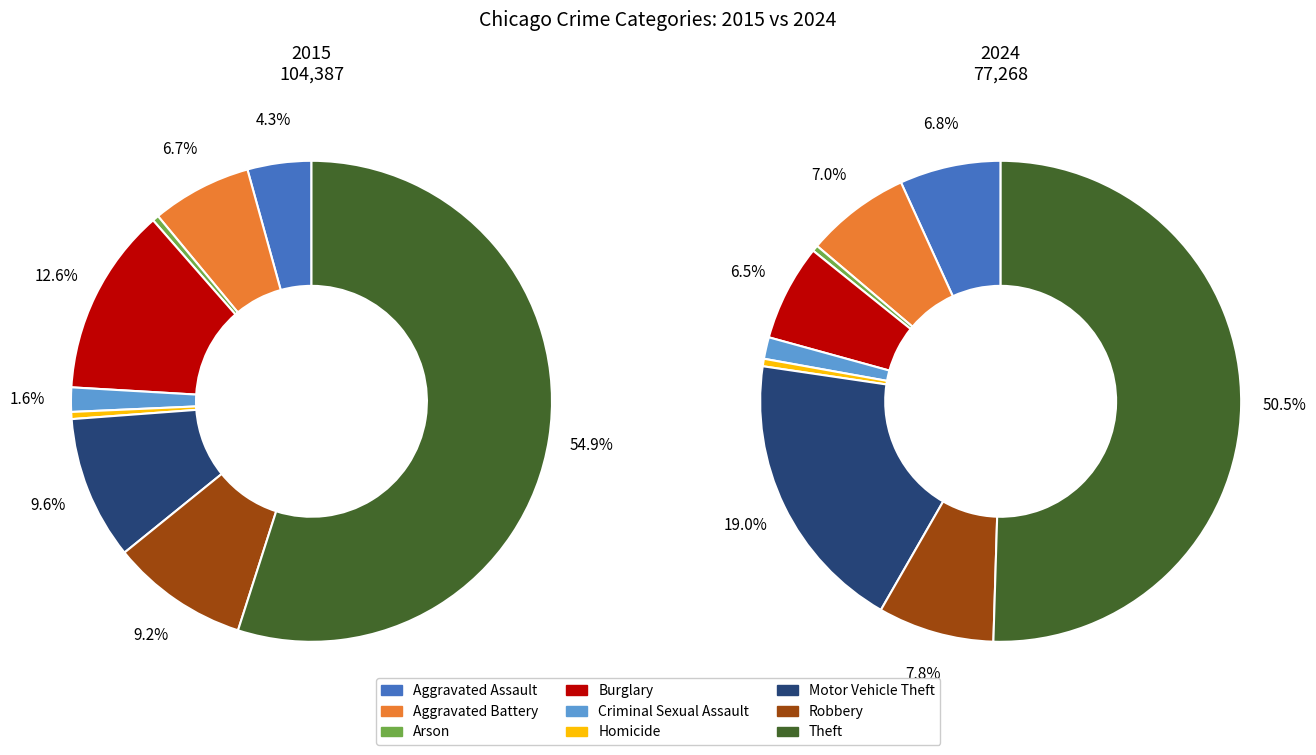

Which category accounts for the majority?

Theft